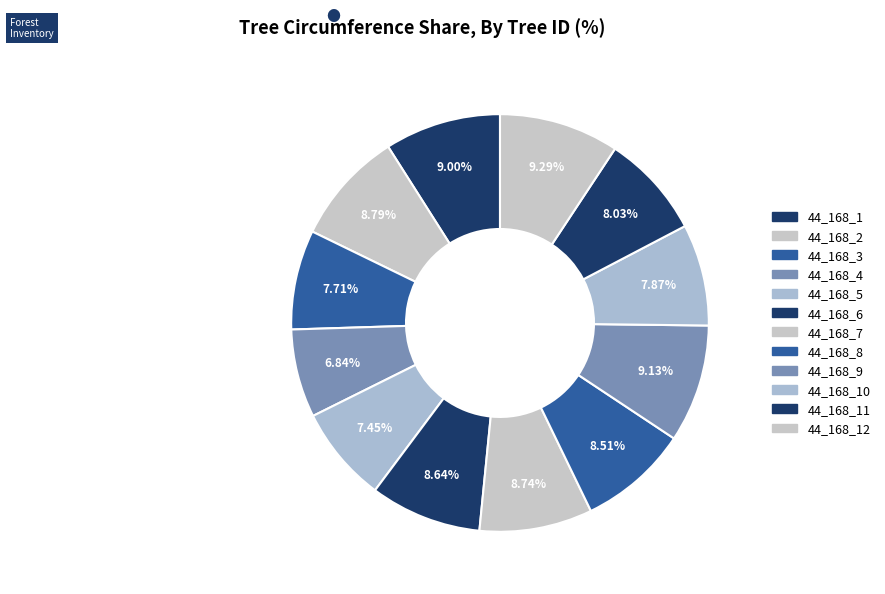

What is the ratio of the value at 44_168_9 to the value at 44_168_10?

1.2